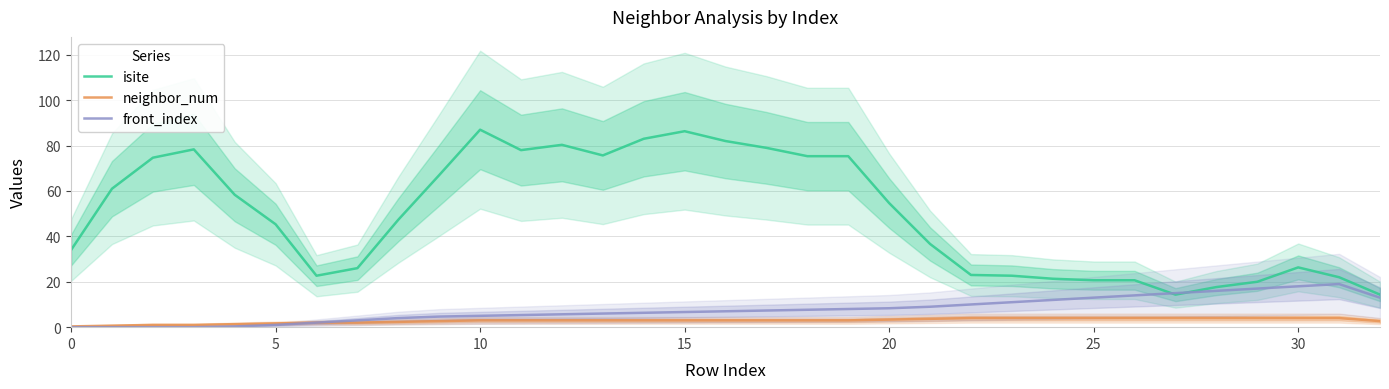

What is the minimum value for neighbor_num?

0.3